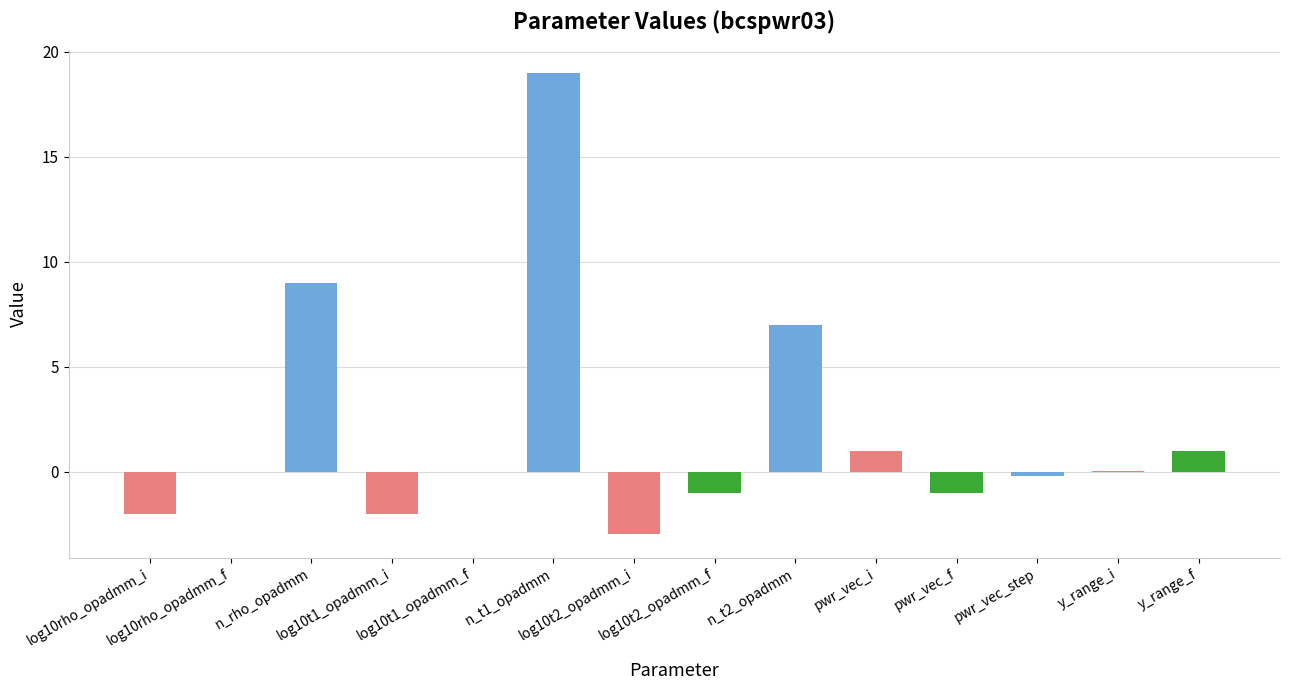

Are the bars horizontal?

No